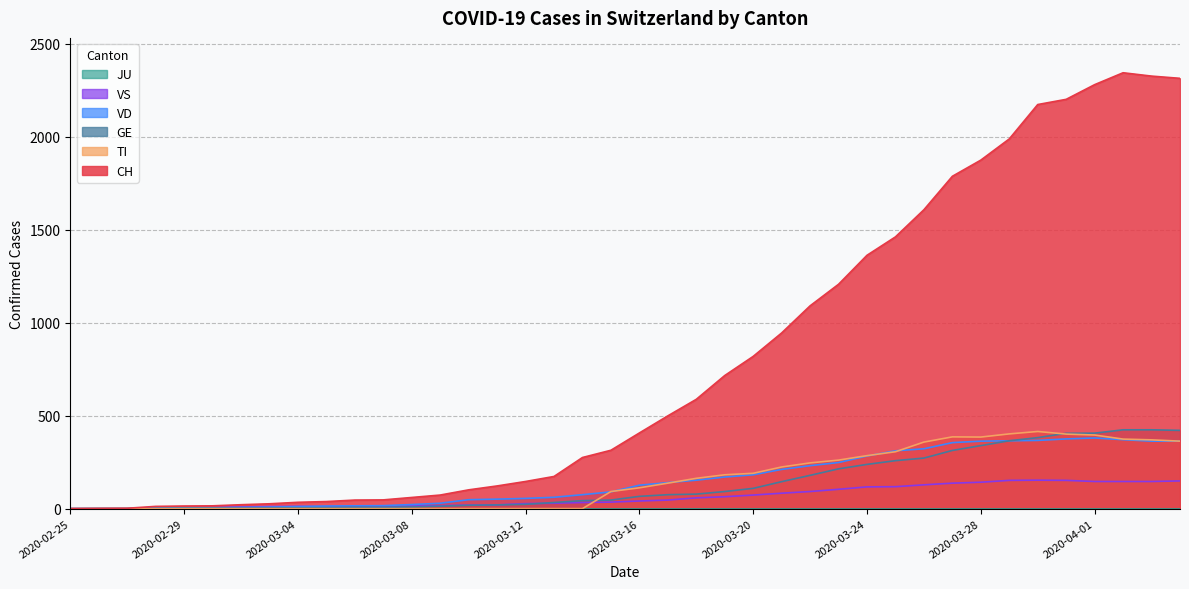

What is the greatest value displayed?

2345